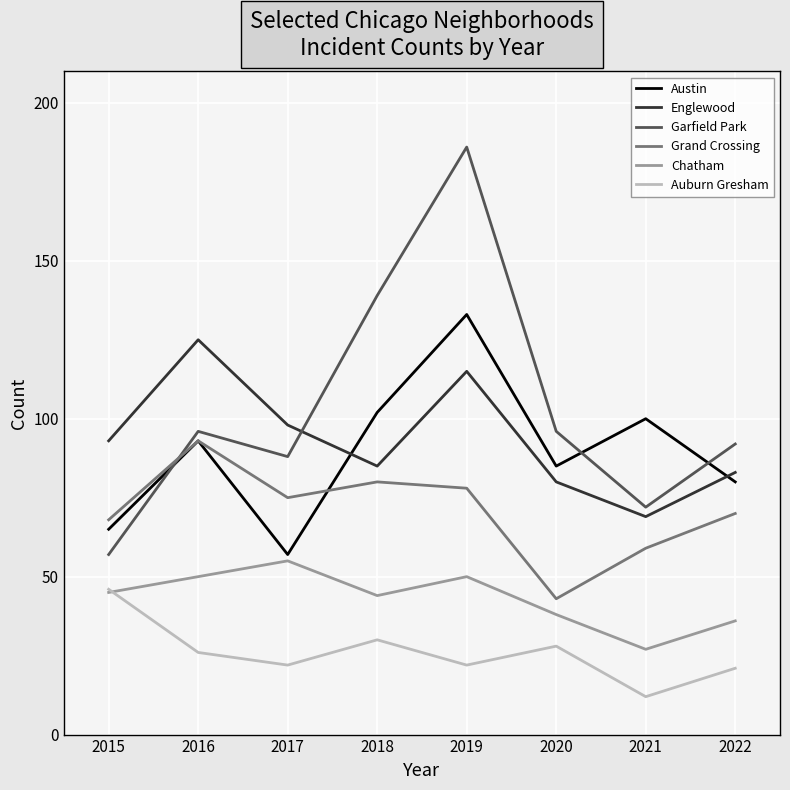

Which series has the widest spread of values?

Garfield Park